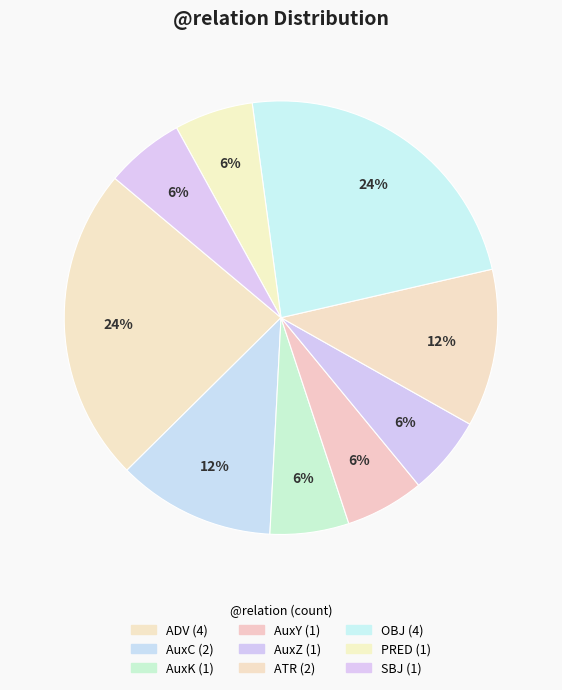

Rank the categories by value from lowest to highest.

AuxK, AuxY, AuxZ, PRED, SBJ, AuxC, ATR, ADV, OBJ